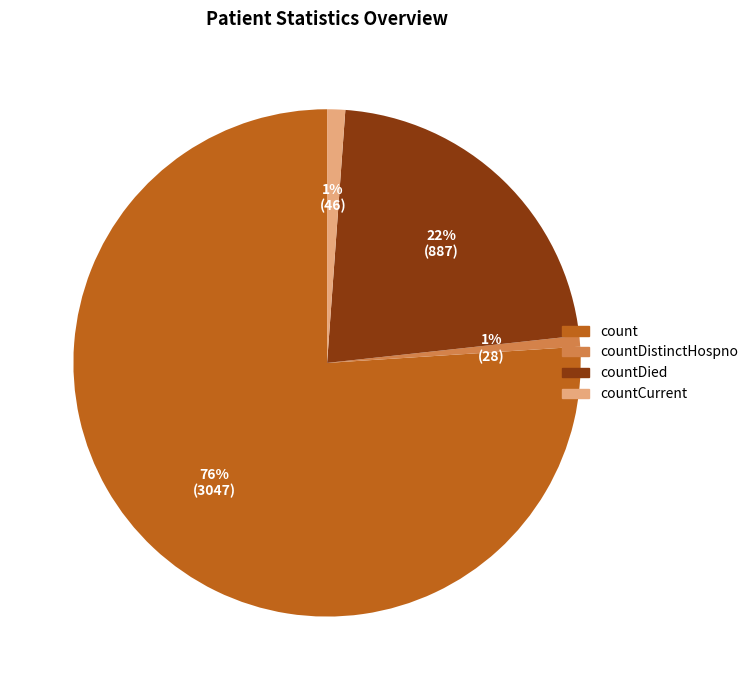

Is it true that count is 76% of the pie?

True